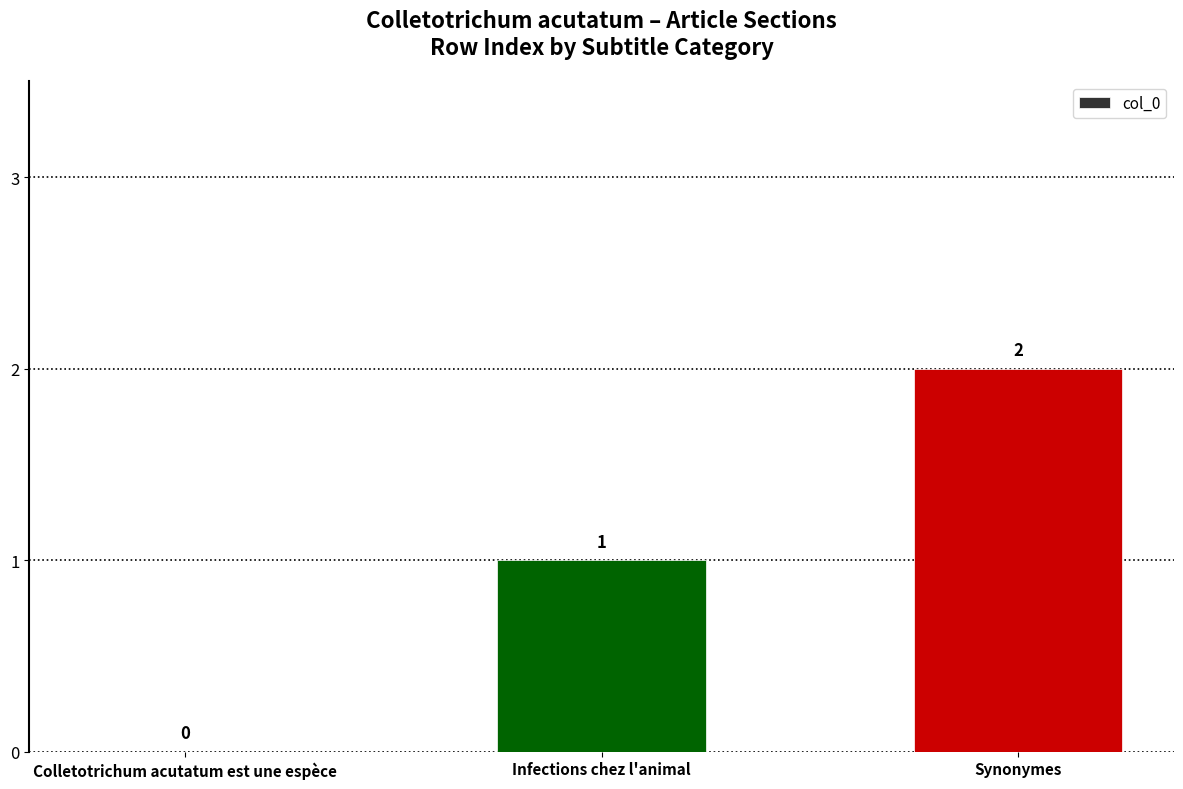

The value at Colletotrichum acutatum est une espèce is 1. True or false?

False